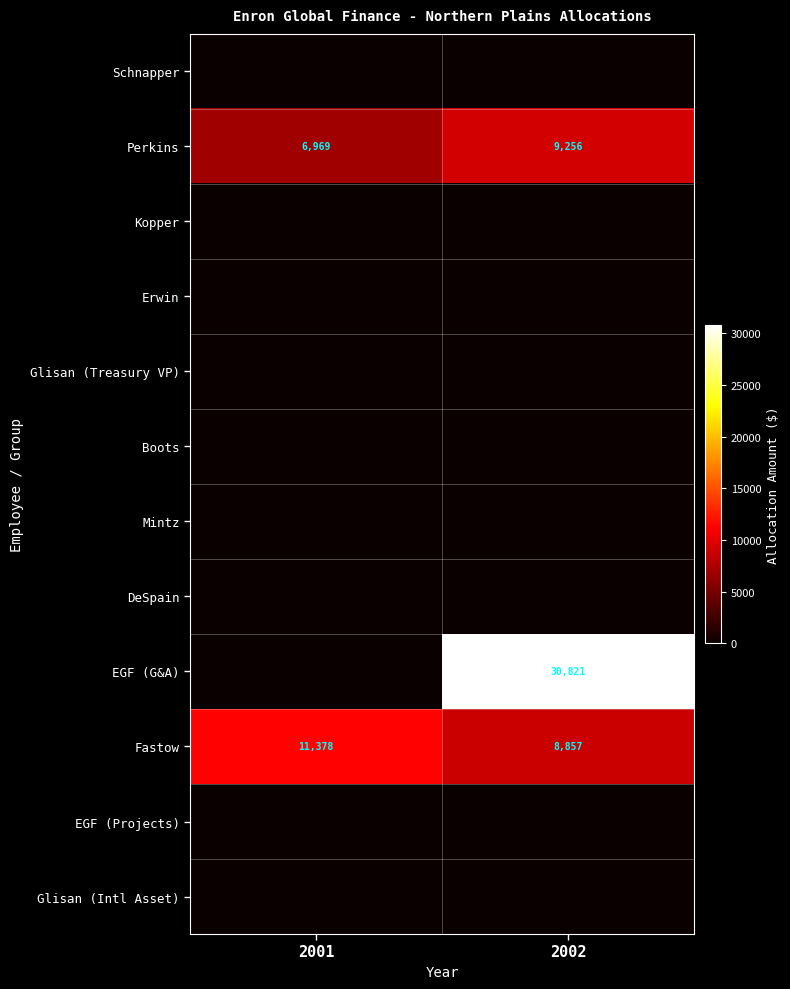

What is the difference between the highest and lowest values at 2002?

30821